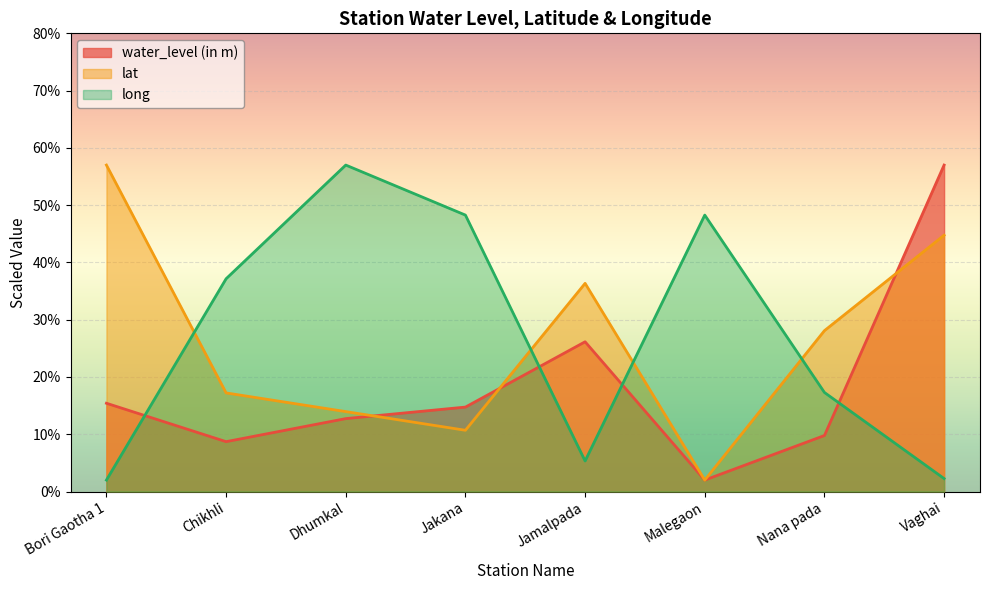

How many lines are shown in the chart?

3